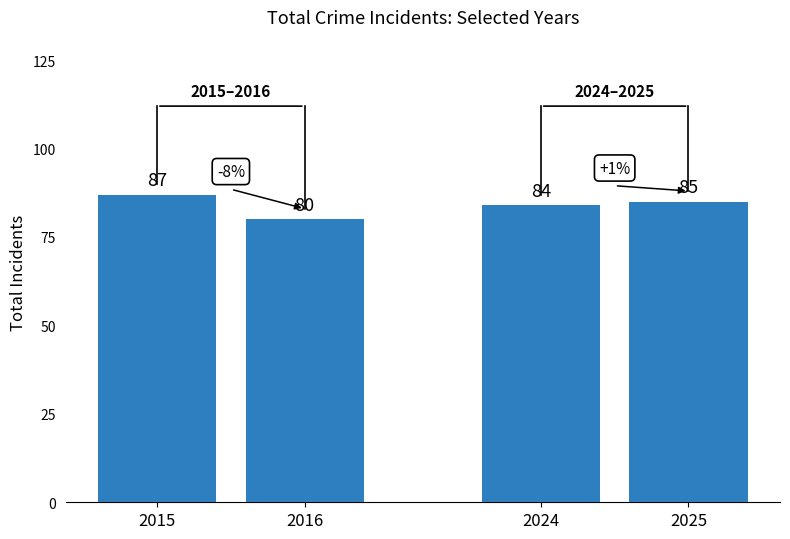

Which has a higher value, 2016 or 2015?

2015